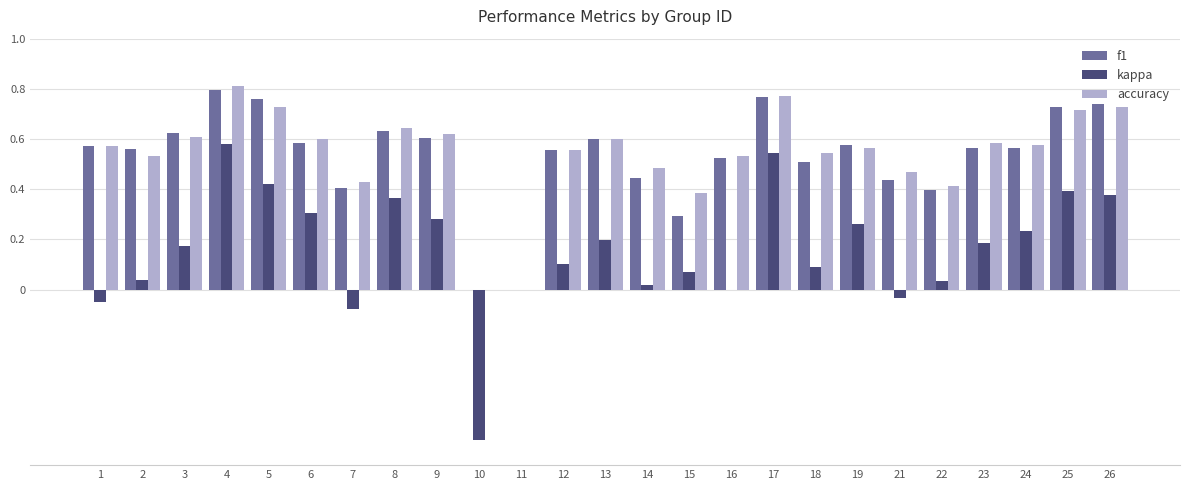

What is the sum of all f1 values?

13.2